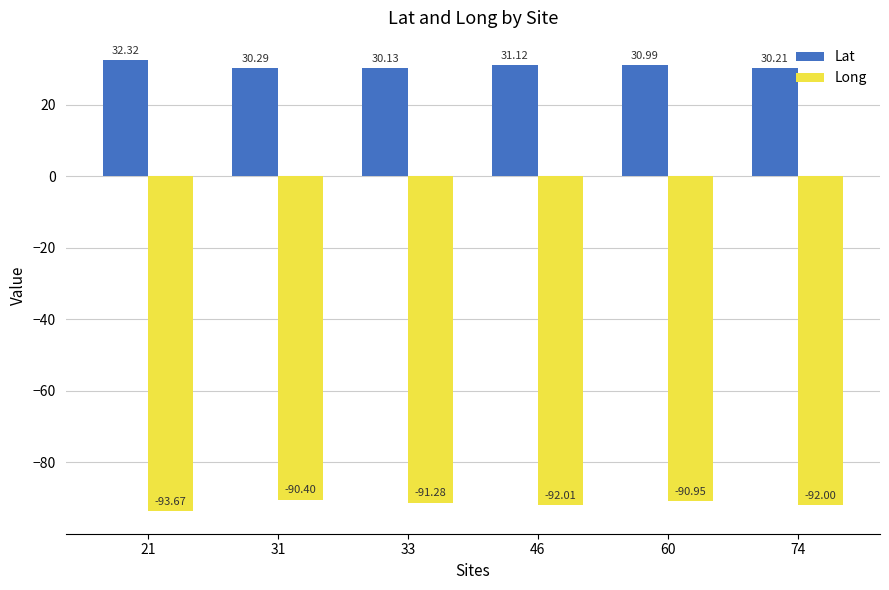

How many bars are there in each group?

2